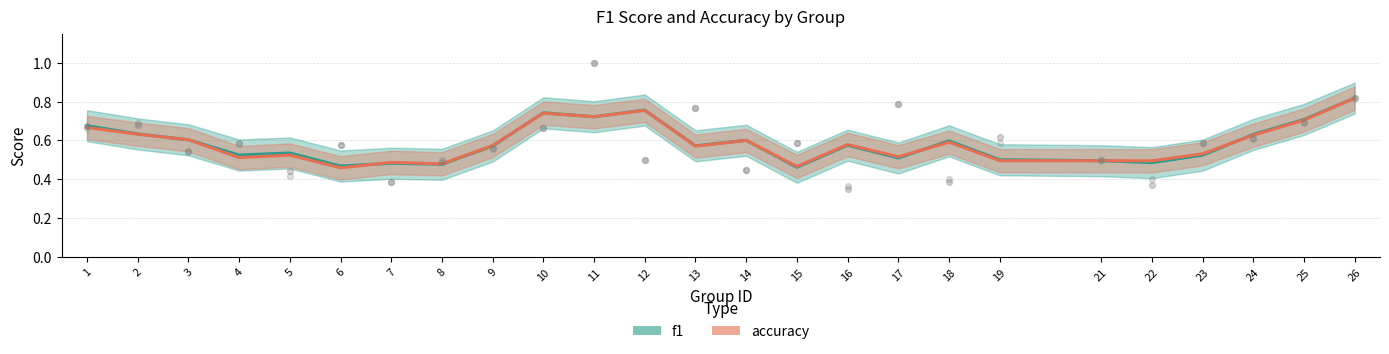

What are all the series names shown in the legend?

f1, accuracy